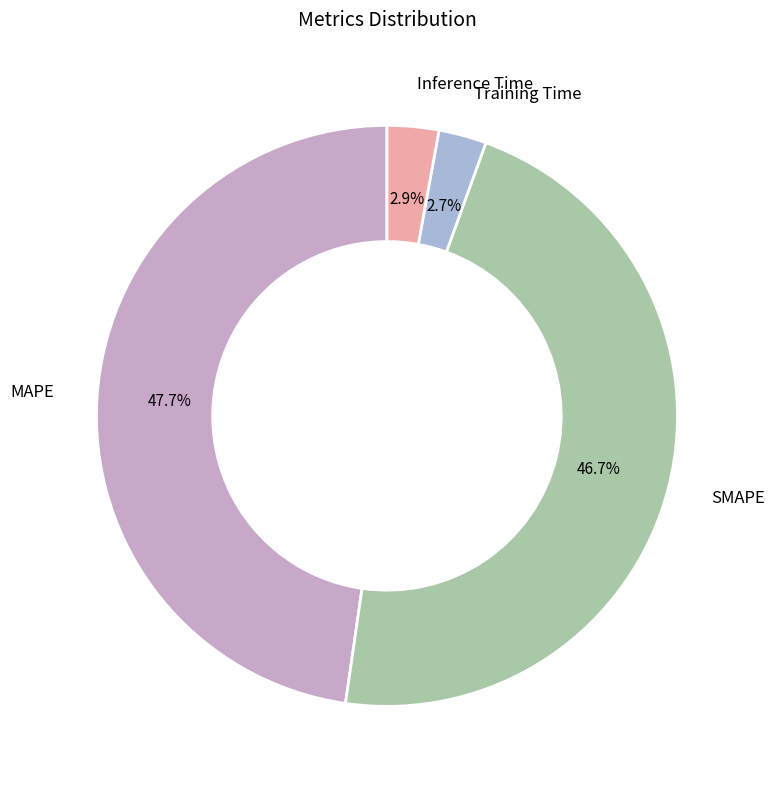

How many segments does this pie chart have?

4